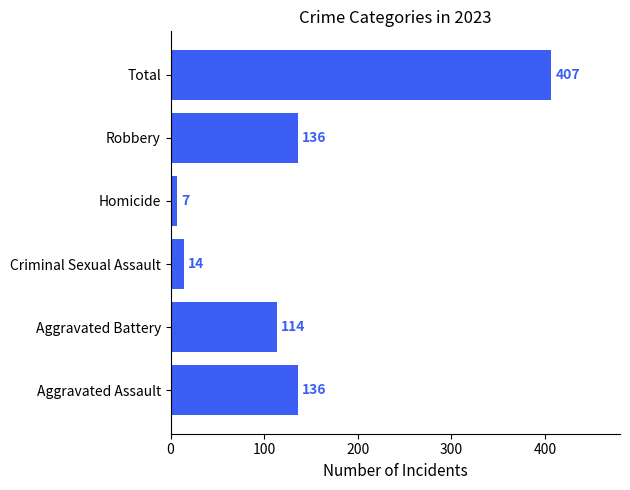

At which category does the chart reach its peak across all series?

Total